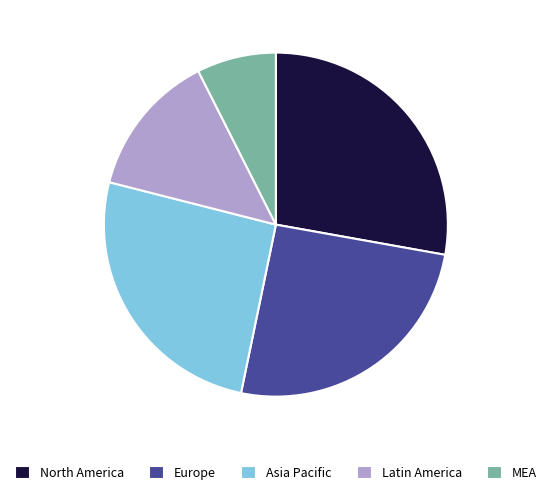

Is the sum of Latin America and Europe greater than half?

No